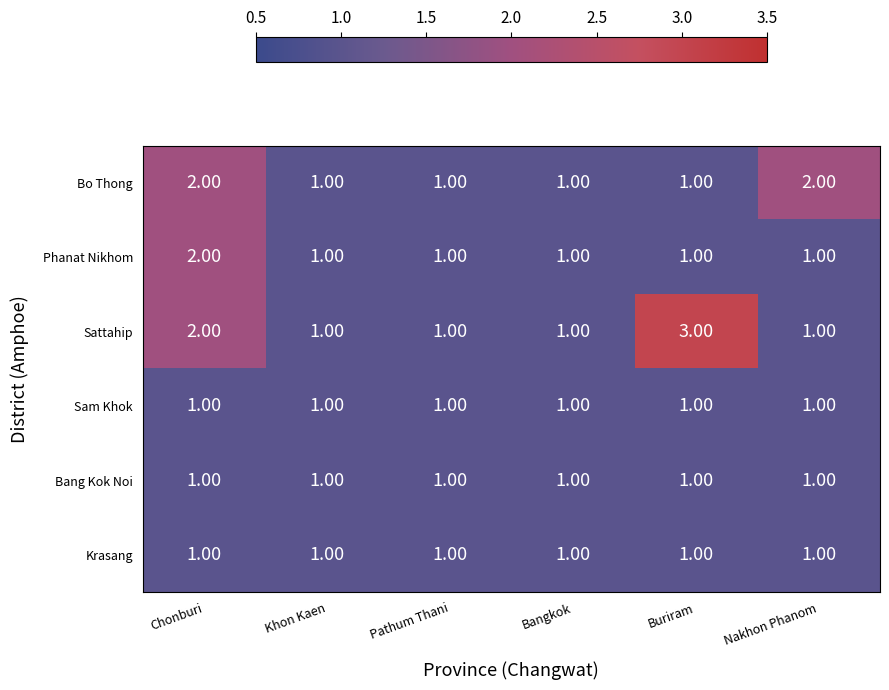

How many categories are shown in the chart?

6